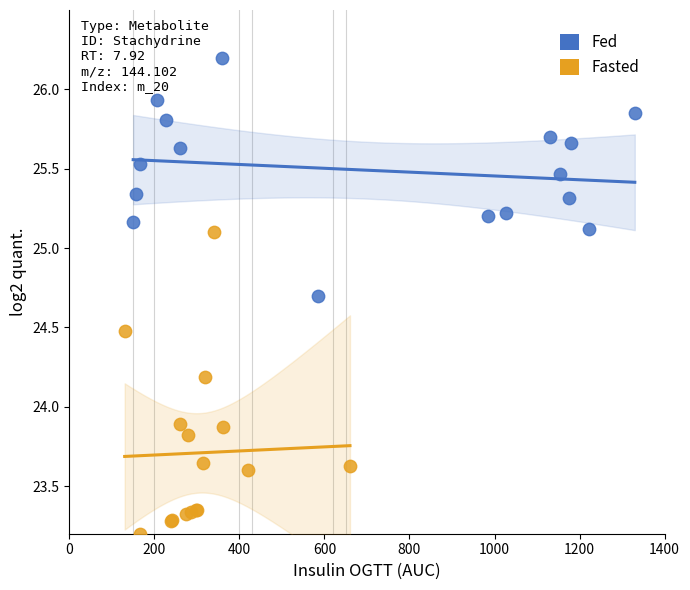

Which series contains the lowest Y value?

Fasted